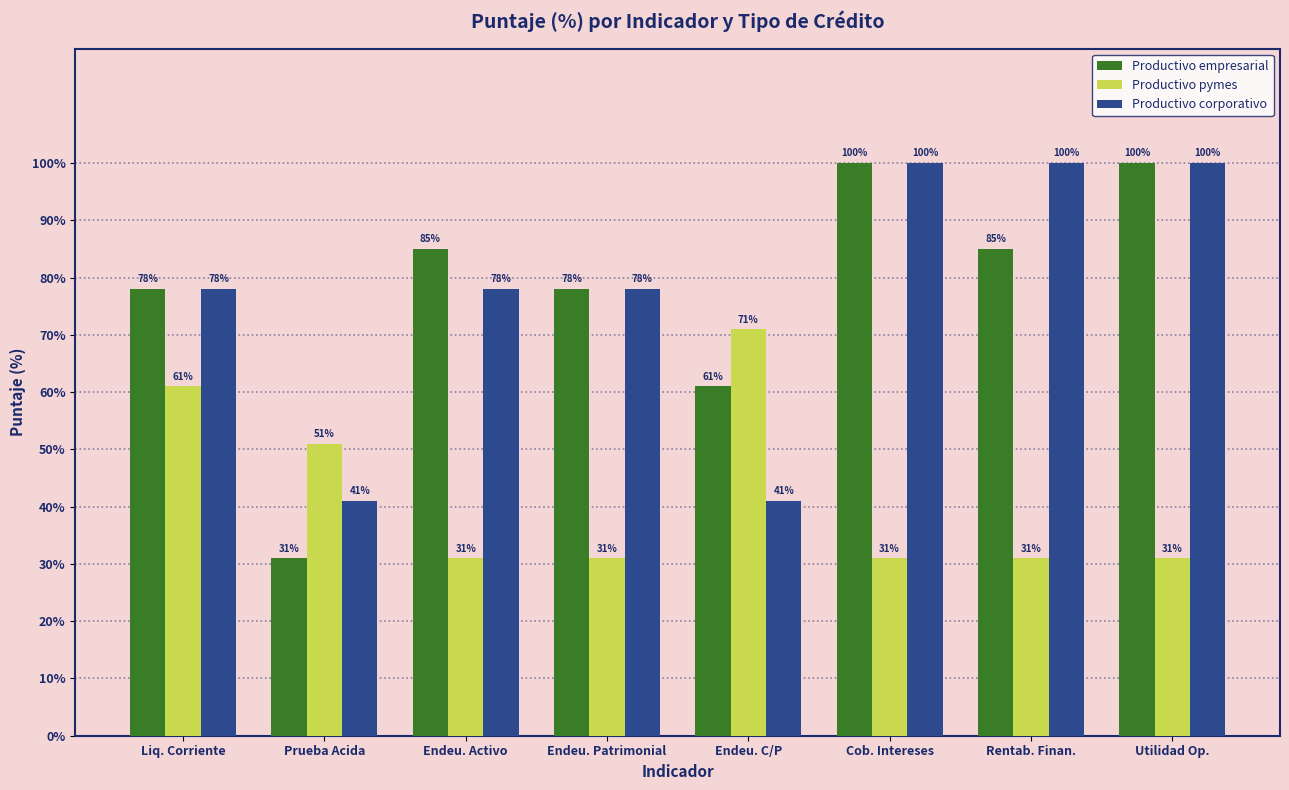

How many bars are there in each group?

3